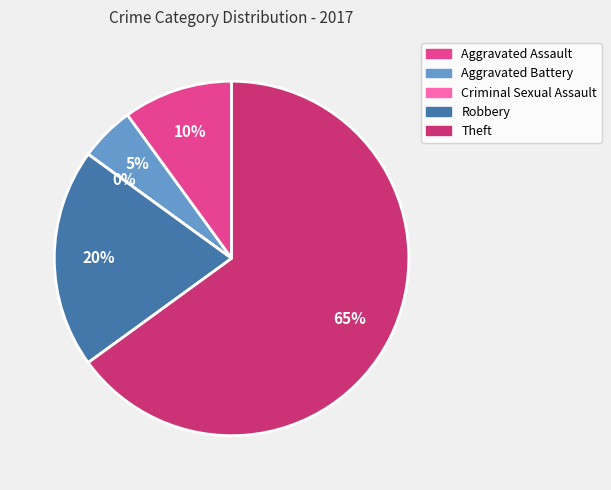

Which category accounts for the majority?

Theft